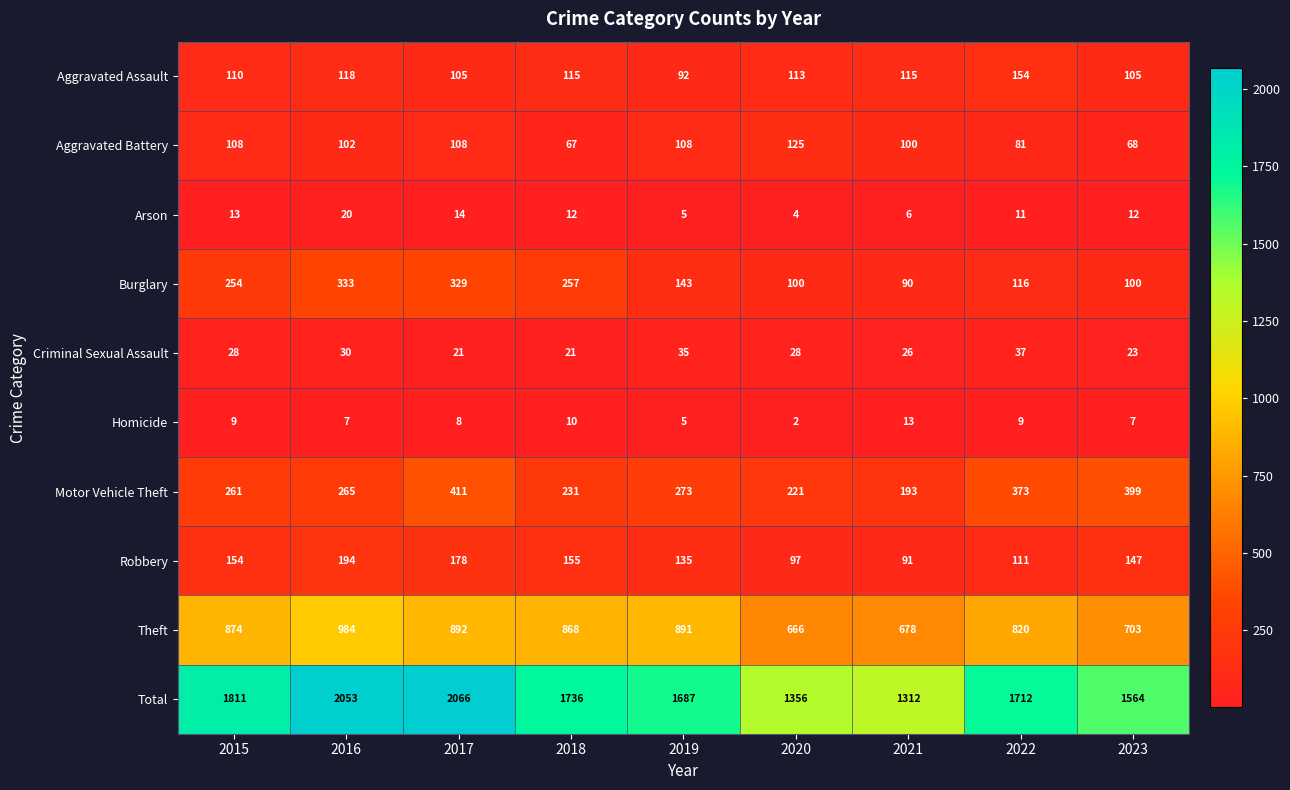

At which category does the chart reach its peak across all series?

2017